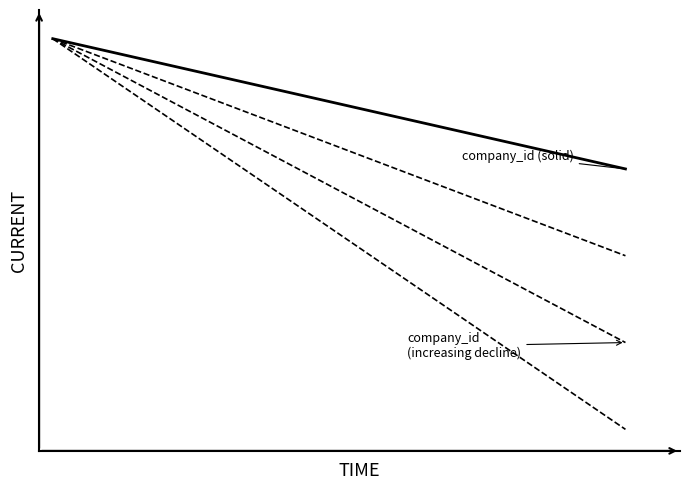

Reading left to right, transcribe all the data shown in this chart.

company_id (solid): 0=6050.0	1=6006.8	2=5963.6	3=5920.4	4=5877.1	5=5833.9	6=5790.7	7=5747.5	8=5704.3	9=5661.1	10=5617.9	11=5574.6	12=5531.4	13=5488.2	14=5445.0	15=5401.8	16=5358.6	17=5315.4	18=5272.1	19=5228.9	20=5185.7	21=5142.5
company_id (dash1): 0=6050.0	1=5978.0	2=5906.0	3=5833.9	4=5761.9	5=5689.9	6=5617.9	7=5545.8	8=5473.8	9=5401.8	10=5329.8	11=5257.7	12=5185.7	13=5113.7	14=5041.7	15=4969.6	16=4897.6	17=4825.6	18=4753.6	19=4681.5	20=4609.5	21=4537.5
company_id (dash2): 0=6050.0	1=5949.2	2=5848.3	3=5747.5	4=5646.7	5=5545.8	6=5445.0	7=5344.2	8=5243.3	9=5142.5	10=5041.7	11=4940.8	12=4840.0	13=4739.2	14=4638.3	15=4537.5	16=4436.7	17=4335.8	18=4235.0	19=4134.2	20=4033.3	21=3932.5
company_id (dash3): 0=6050.0	1=5920.4	2=5790.7	3=5661.1	4=5531.4	5=5401.8	6=5272.1	7=5142.5	8=5012.9	9=4883.2	10=4753.6	11=4623.9	12=4494.3	13=4364.6	14=4235.0	15=4105.4	16=3975.7	17=3846.1	18=3716.4	19=3586.8	20=3457.1	21=3327.5